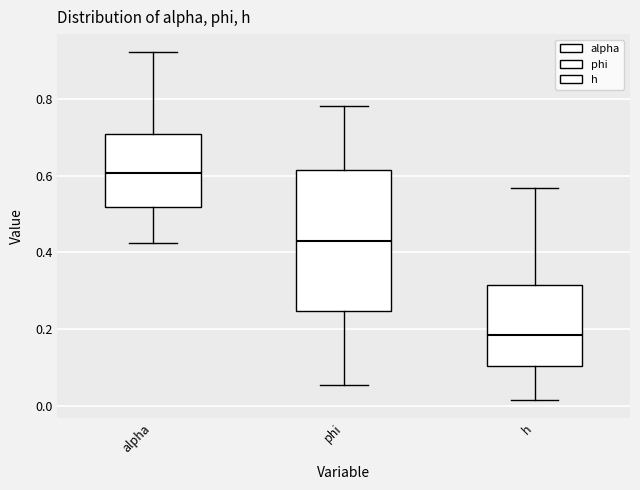

Which box is the tallest, from its lower edge to its upper edge?

phi